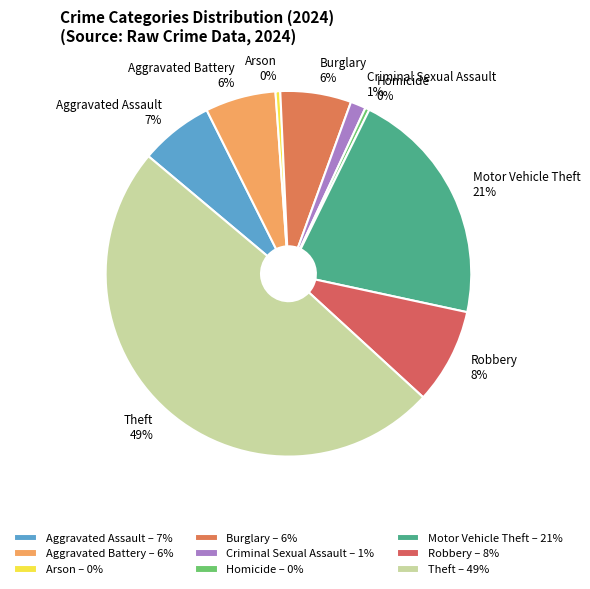

To the nearest percent, what is the combined percentage of Theft and Robbery?

58%